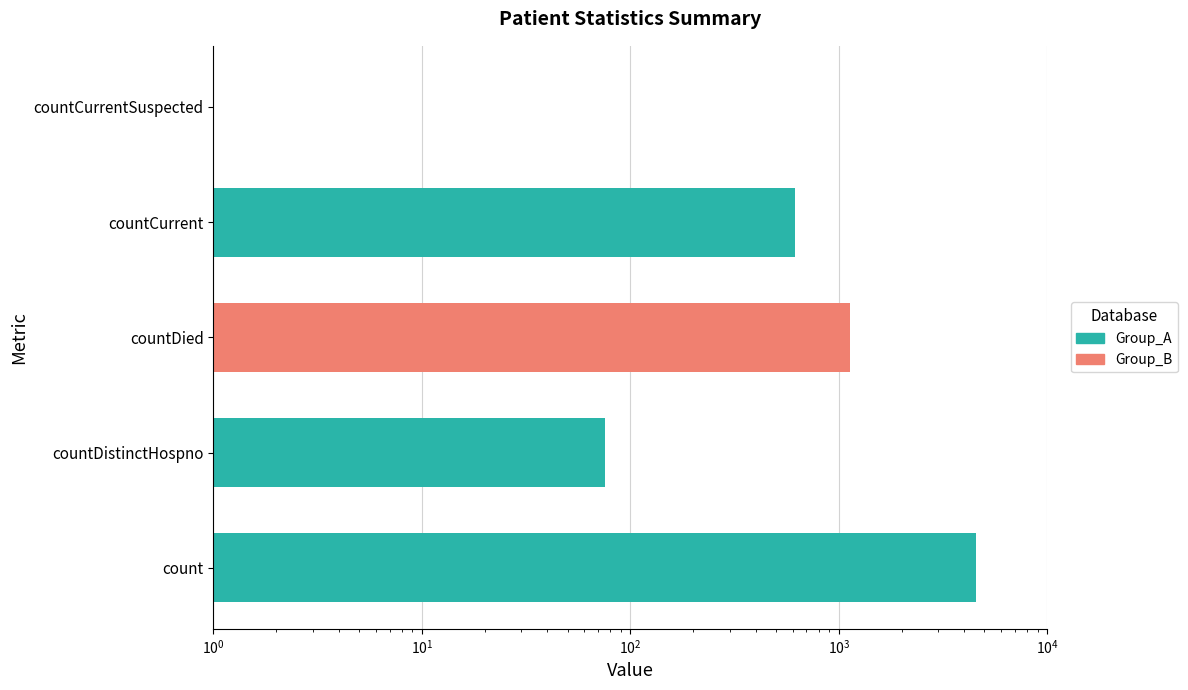

What is the value of the 4th bar from the left?

614